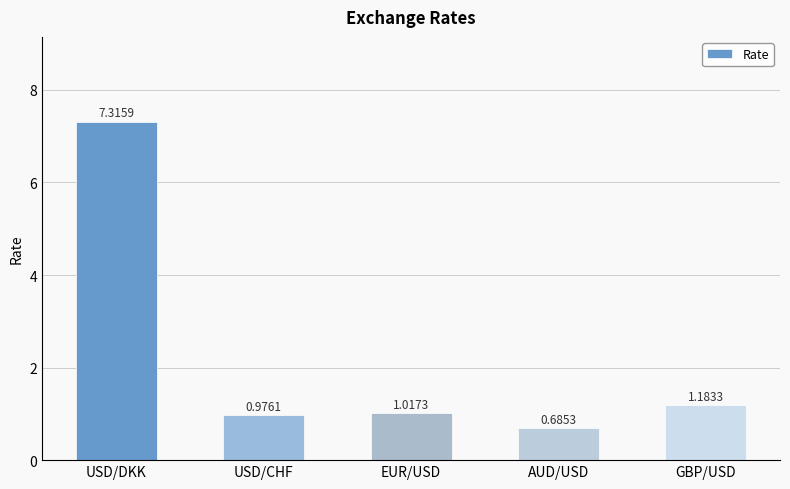

How many data points are above 1?

3